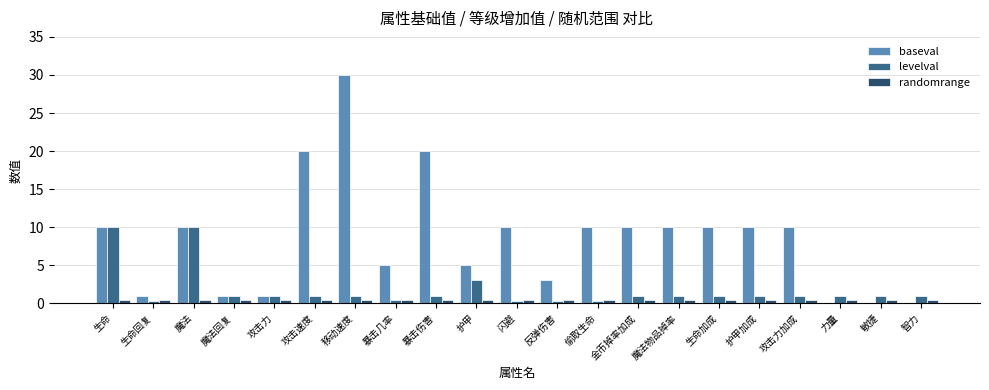

Which series has the largest total across all categories?

baseval